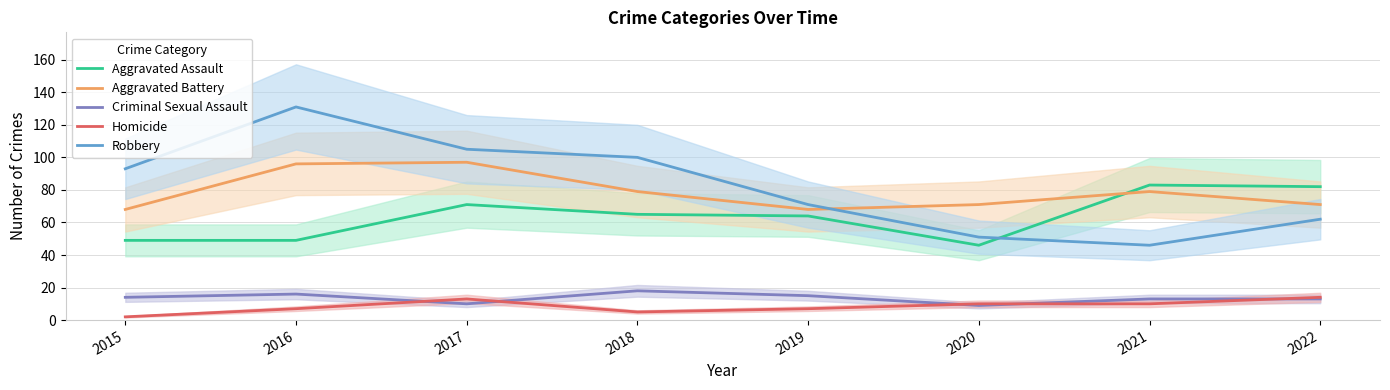

Reading left to right, transcribe all the data shown in this chart.

Aggravated Assault: 49	49	71	65	64	46	83	82
Aggravated Battery: 68	96	97	79	68	71	79	71
Criminal Sexual Assault: 14	16	10	18	15	9	13	13
Homicide: 2	7	13	5	7	10	10	14
Robbery: 93	131	105	100	71	51	46	62